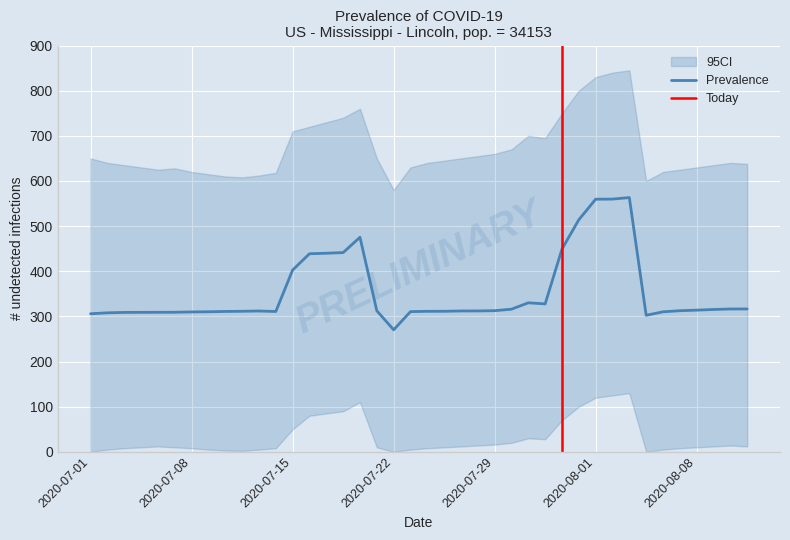

At which category does the chart reach its peak across all series?

32